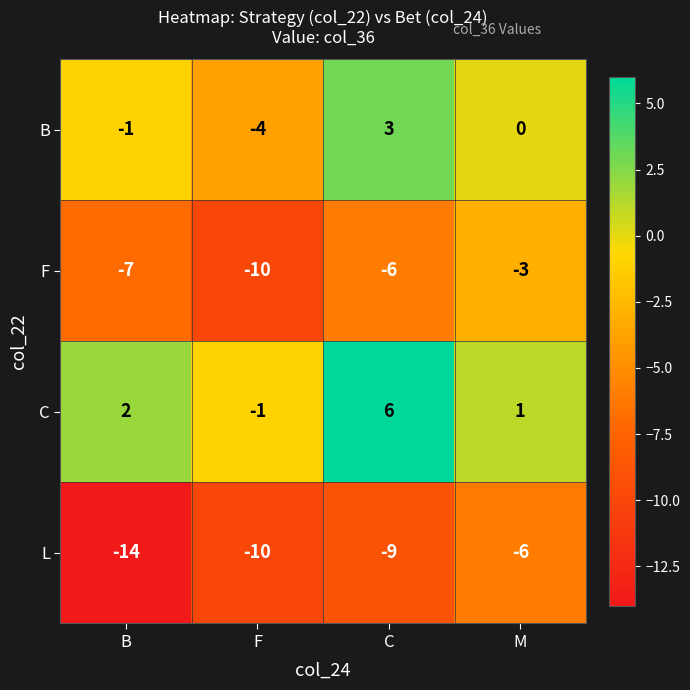

How many categories are shown in the chart?

4